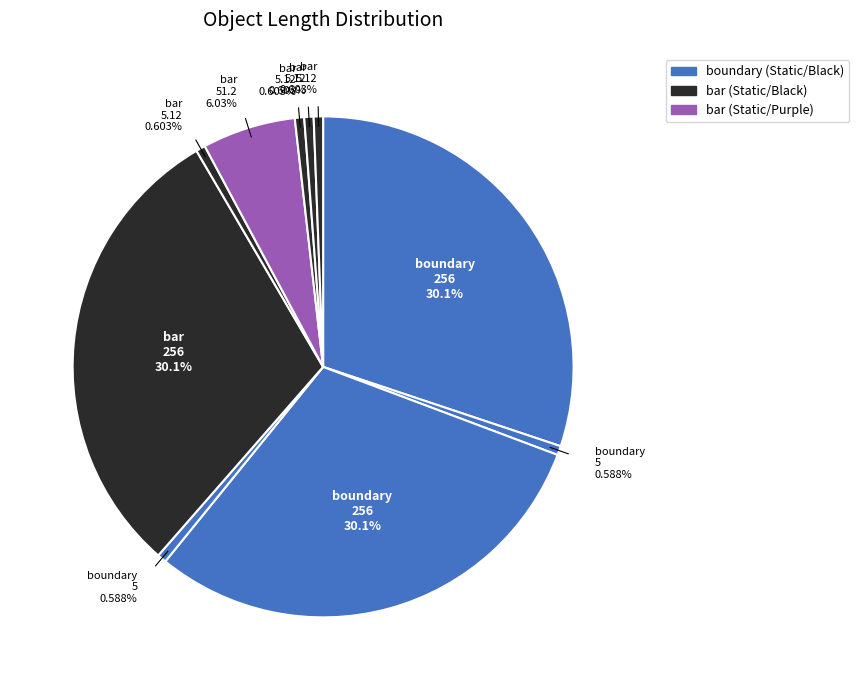

How many slices are in this pie chart?

10